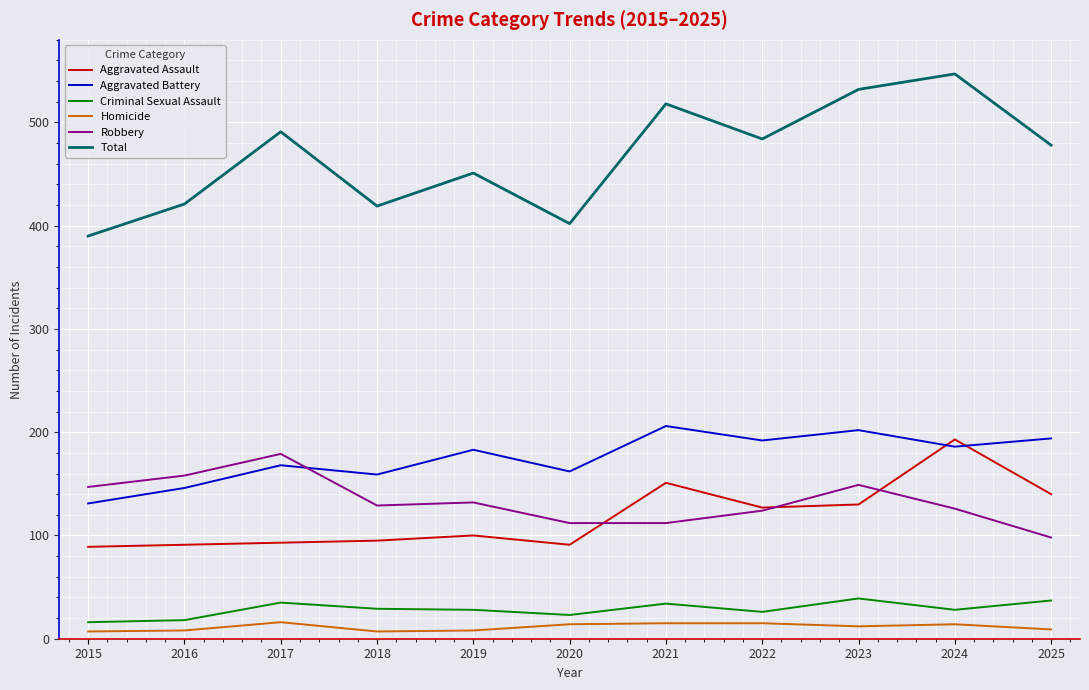

What value does the Homicide series have at 2021?

15